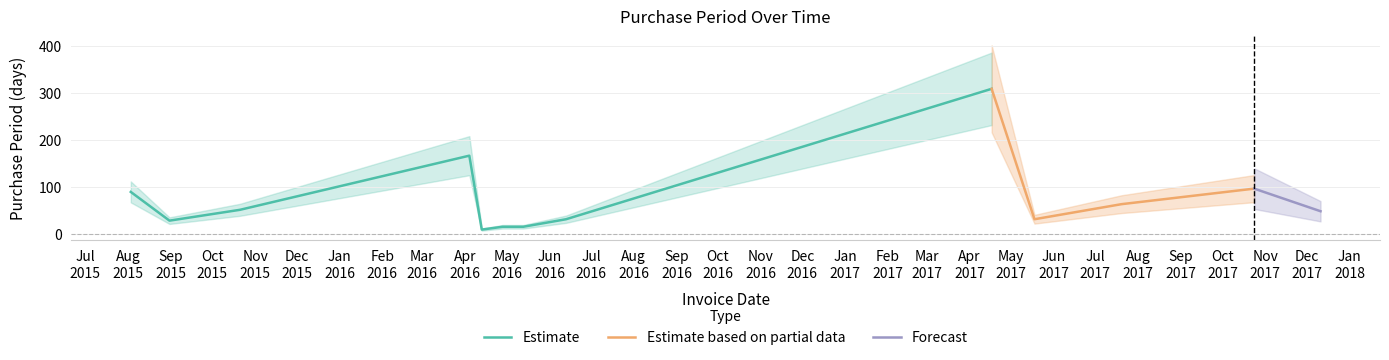

Reading left to right, what are all the values shown in this chart?

89	28	51	166	9	15	15	31	308	31	63	96	48